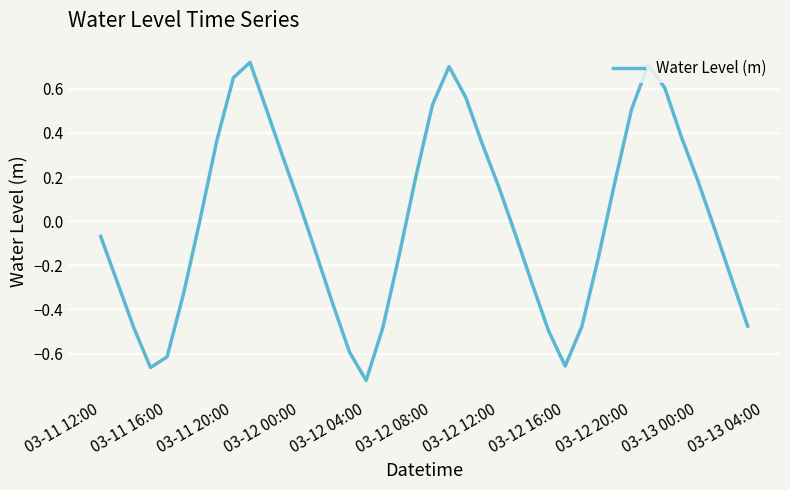

What is the difference between the maximum and minimum values?

1.4